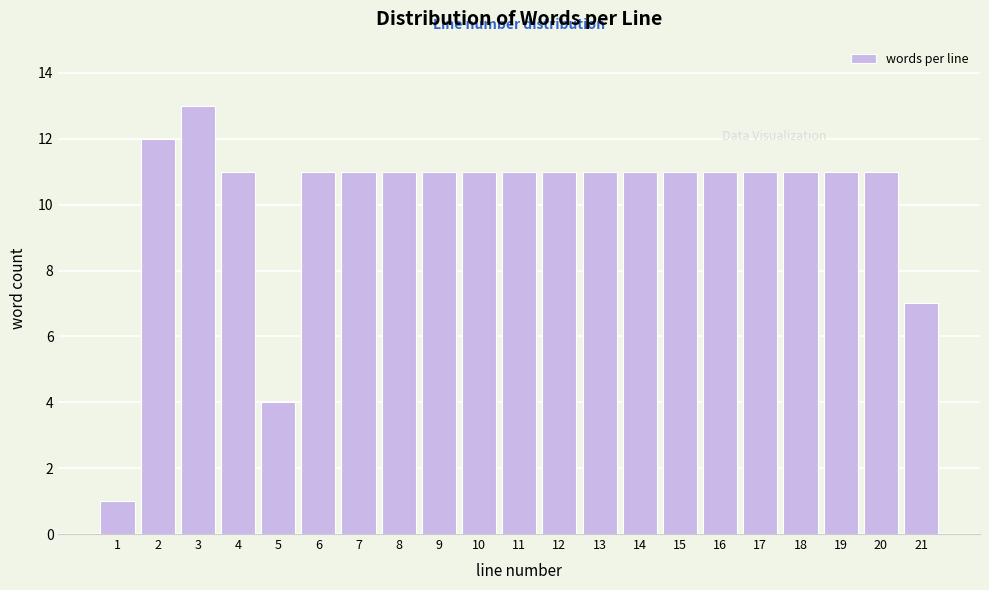

Reading left to right, extract all data points from this chart.

1	12	13	11	4	11	11	11	11	11	11	11	11	11	11	11	11	11	11	11	7